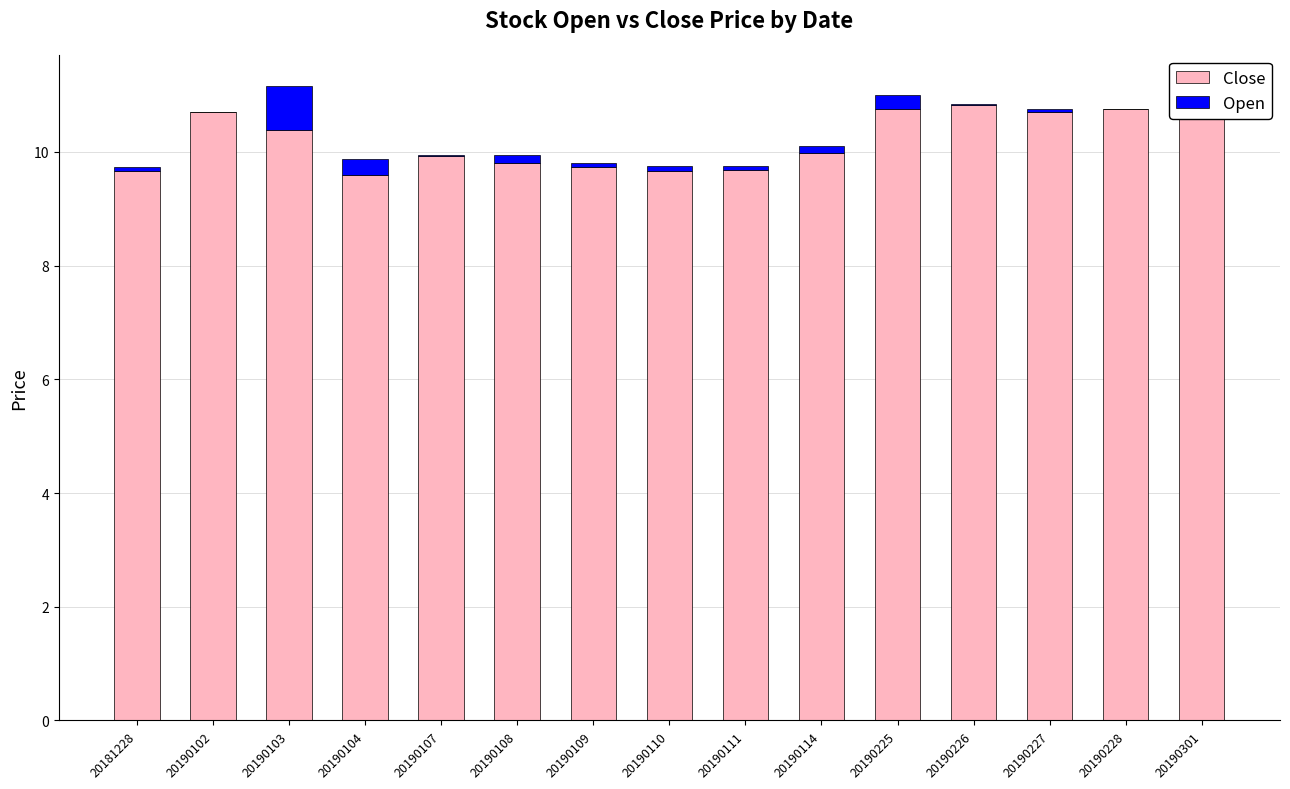

Is it true that Close equals 9.9 at 20190107?

True